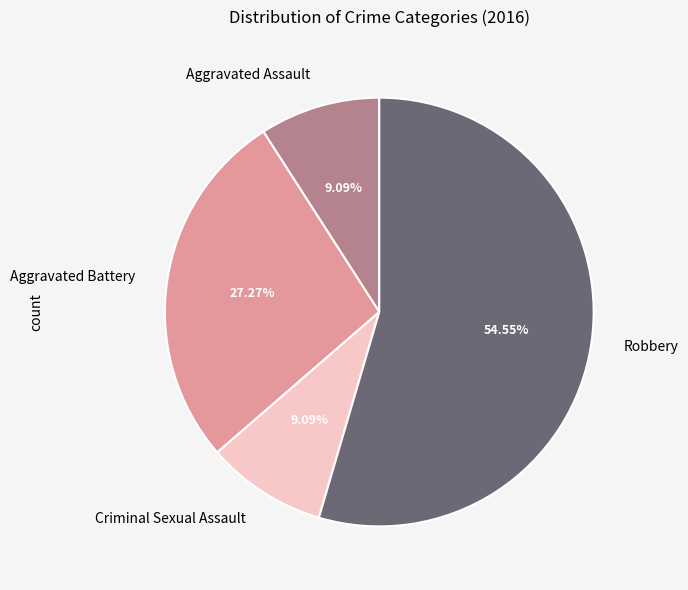

To the nearest percent, what is the average slice percentage?

25%